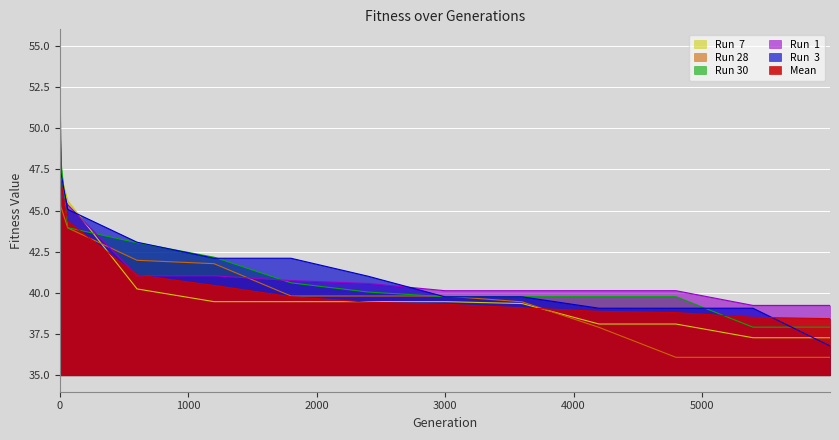

True or false: Mean has a value of 48.9 at 0.

True